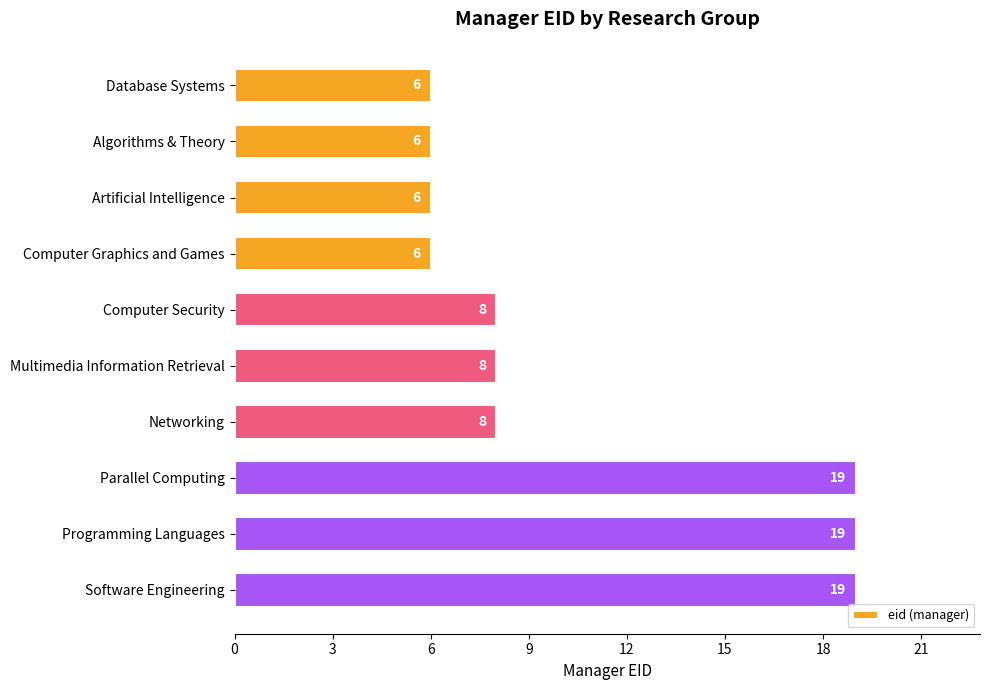

Reading top to bottom, transcribe all the data shown in this chart.

Database Systems=6	Algorithms & Theory=6	Artificial Intelligence=6	Computer Graphics and Games=6	Computer Security=8	Multimedia Information Retrieval=8	Networking=8	Parallel Computing=19	Programming Languages=19	Software Engineering=19